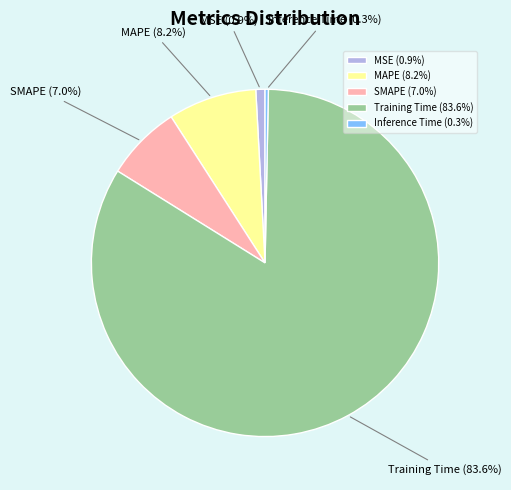

Which has a higher value, SMAPE or MAPE?

MAPE